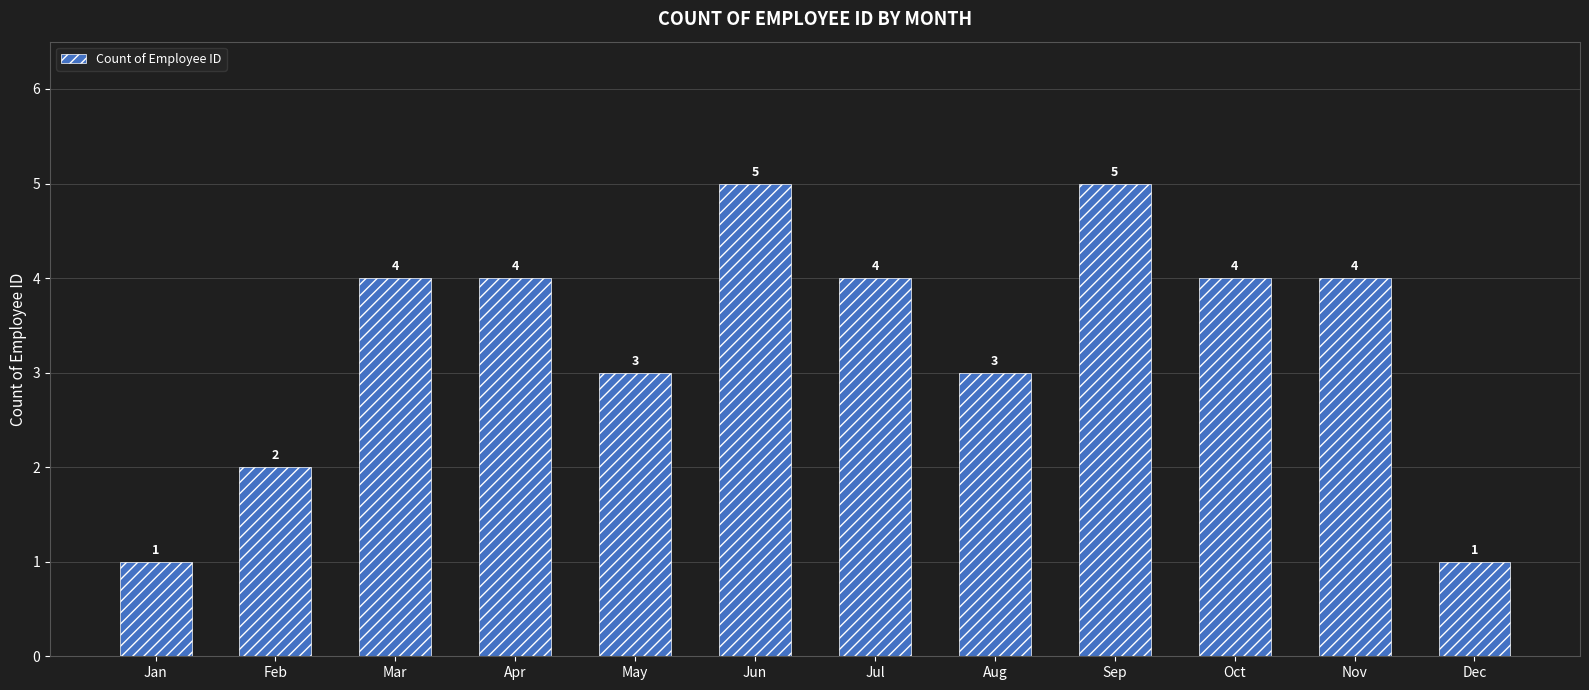

The value at May is 1. True or false?

False